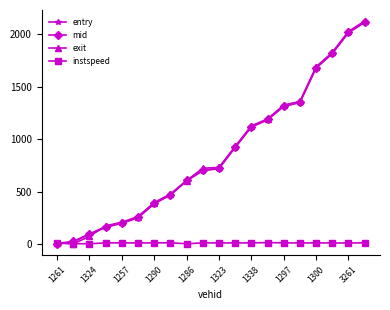

True or false: entry has more than 2 points higher than both neighbors.

False